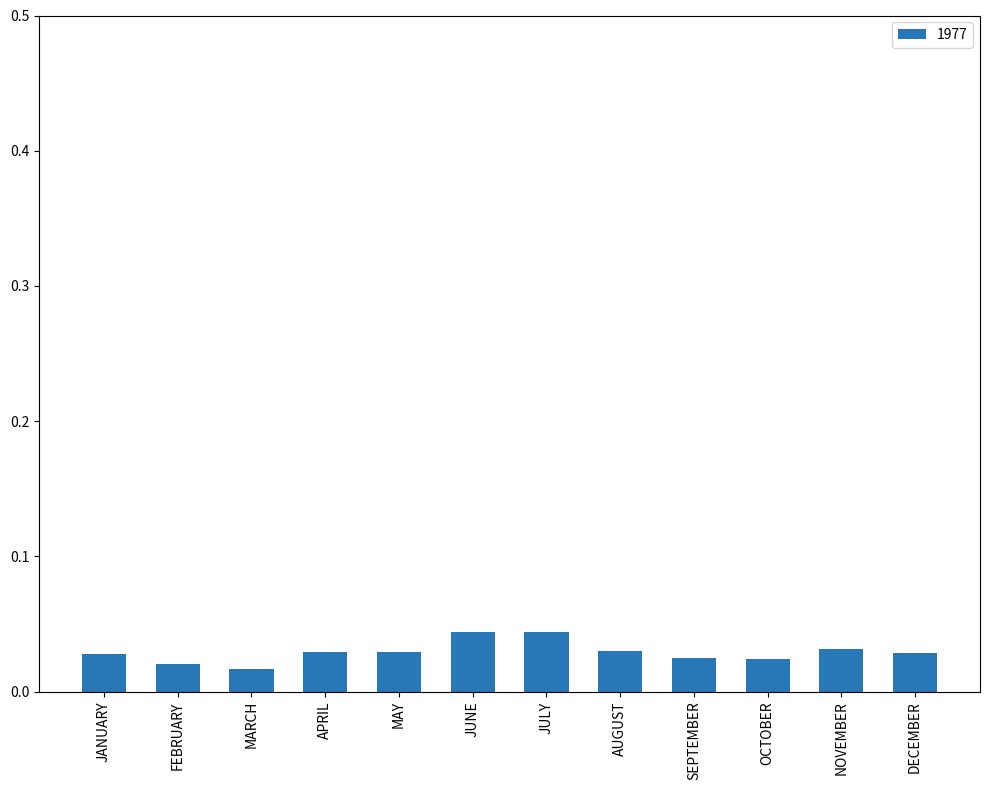

What is the sum of all values?

0.3